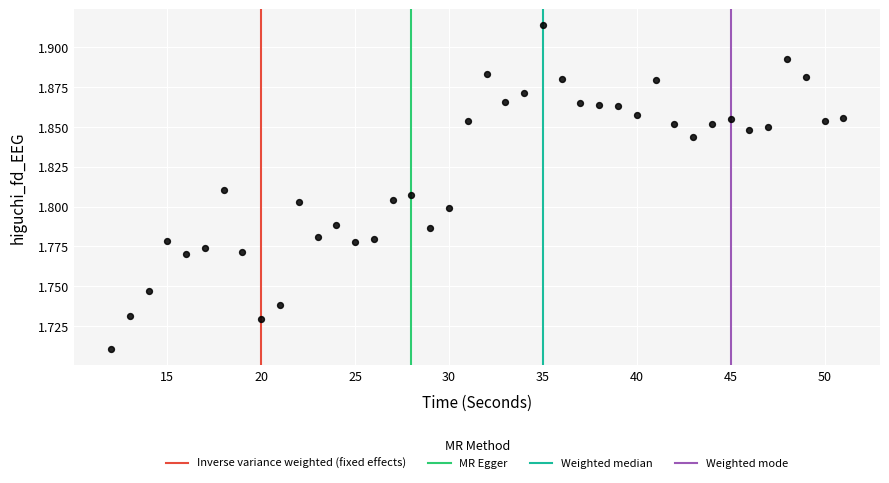

What is the range of X values (max minus min)?

39.0